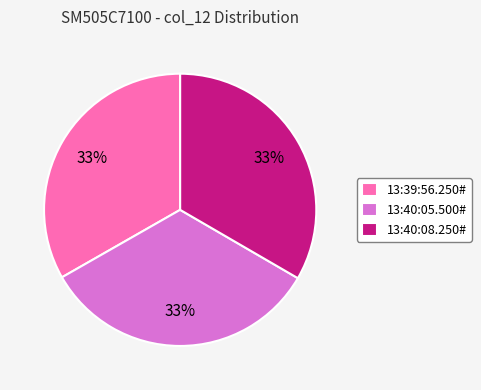

To the nearest percent, what is the combined percentage of 13:40:08.250# and 13:39:56.250#?

67%